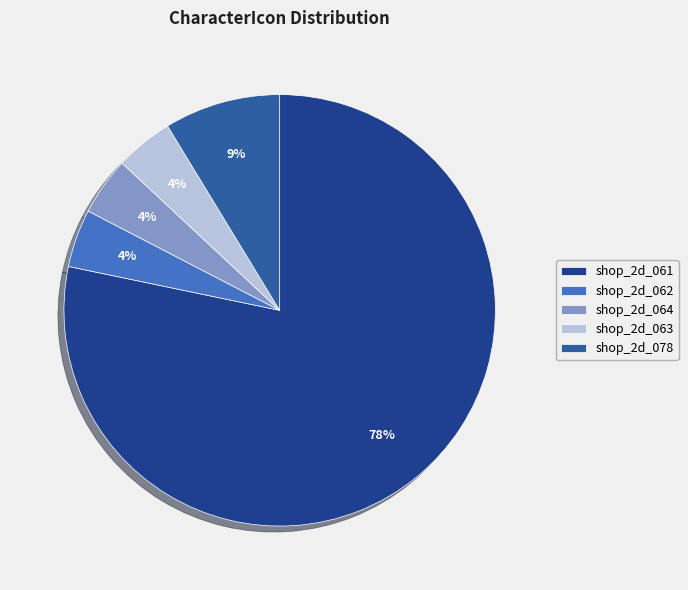

Which slice represents more than half of the pie?

shop_2d_061